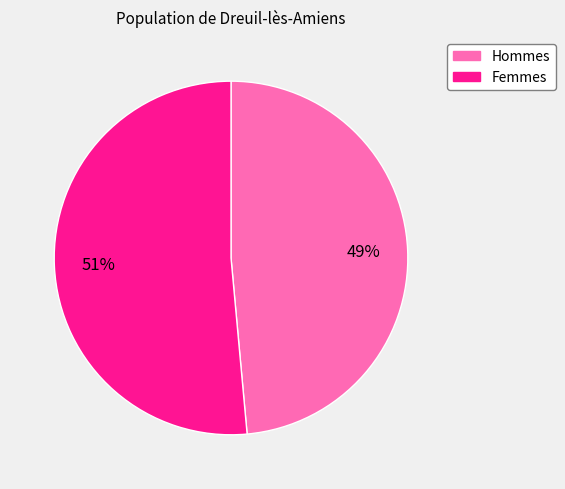

Does any single category account for the majority?

Yes